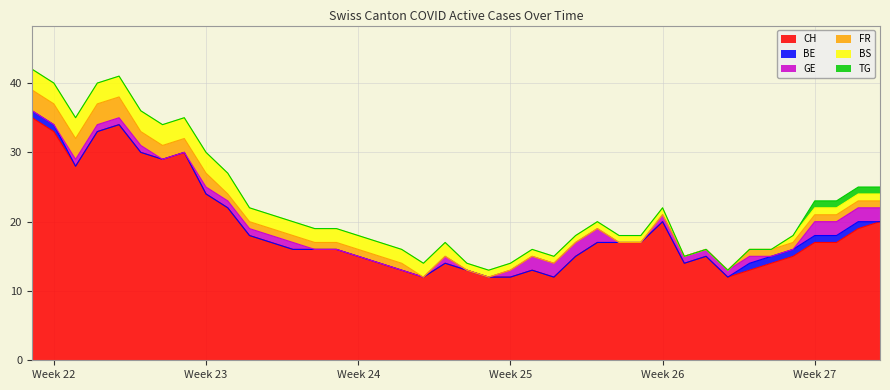

Is it true that TG equals 0 at 4?

True